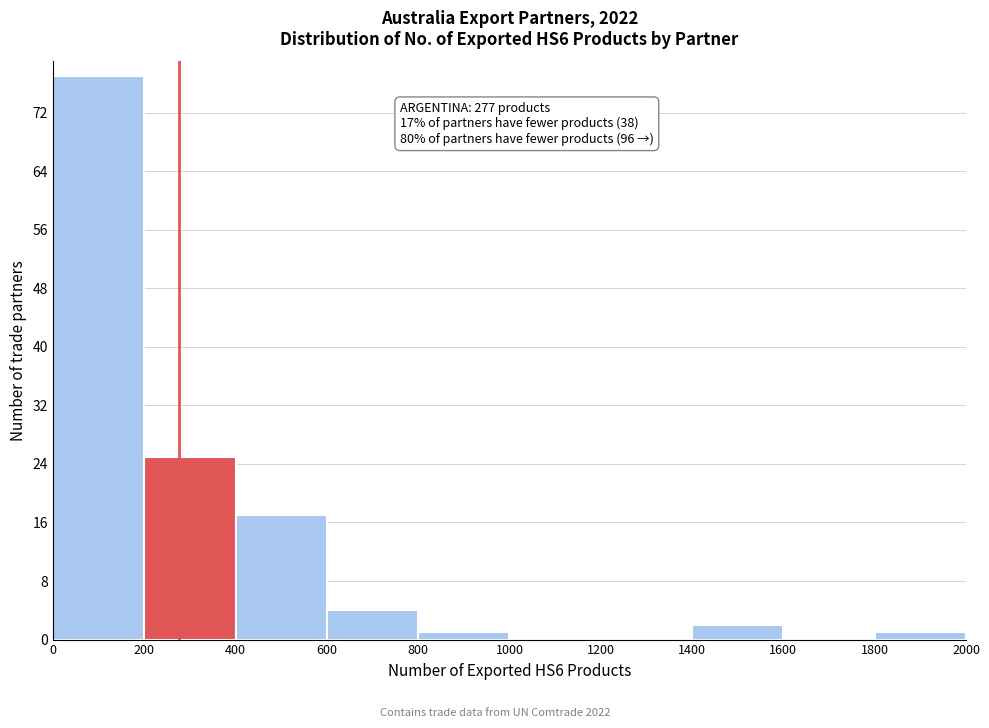

Over which range of the x-axis is the bar tallest?

0 to 200